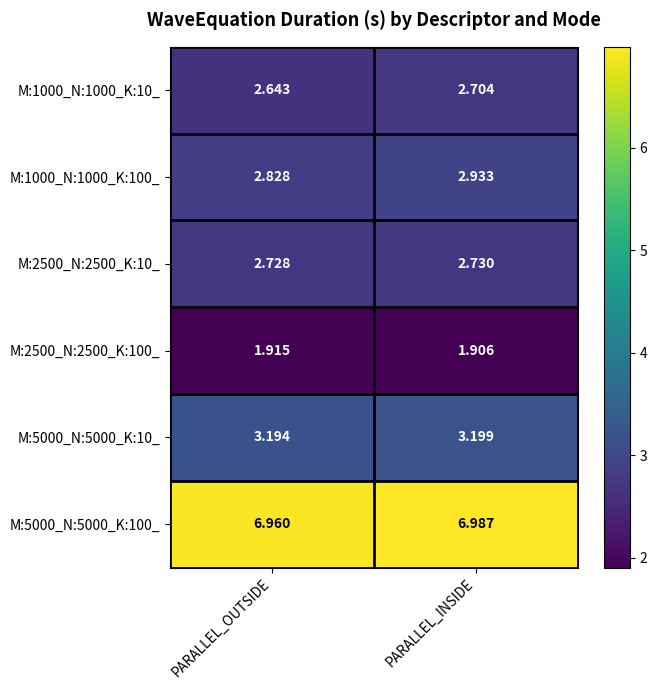

At which category is the sum across all series the highest?

PARALLEL_INSIDE